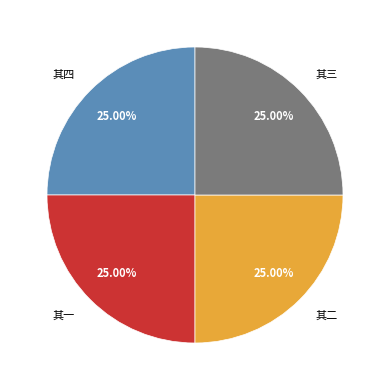

Is there a majority slice in this chart?

No